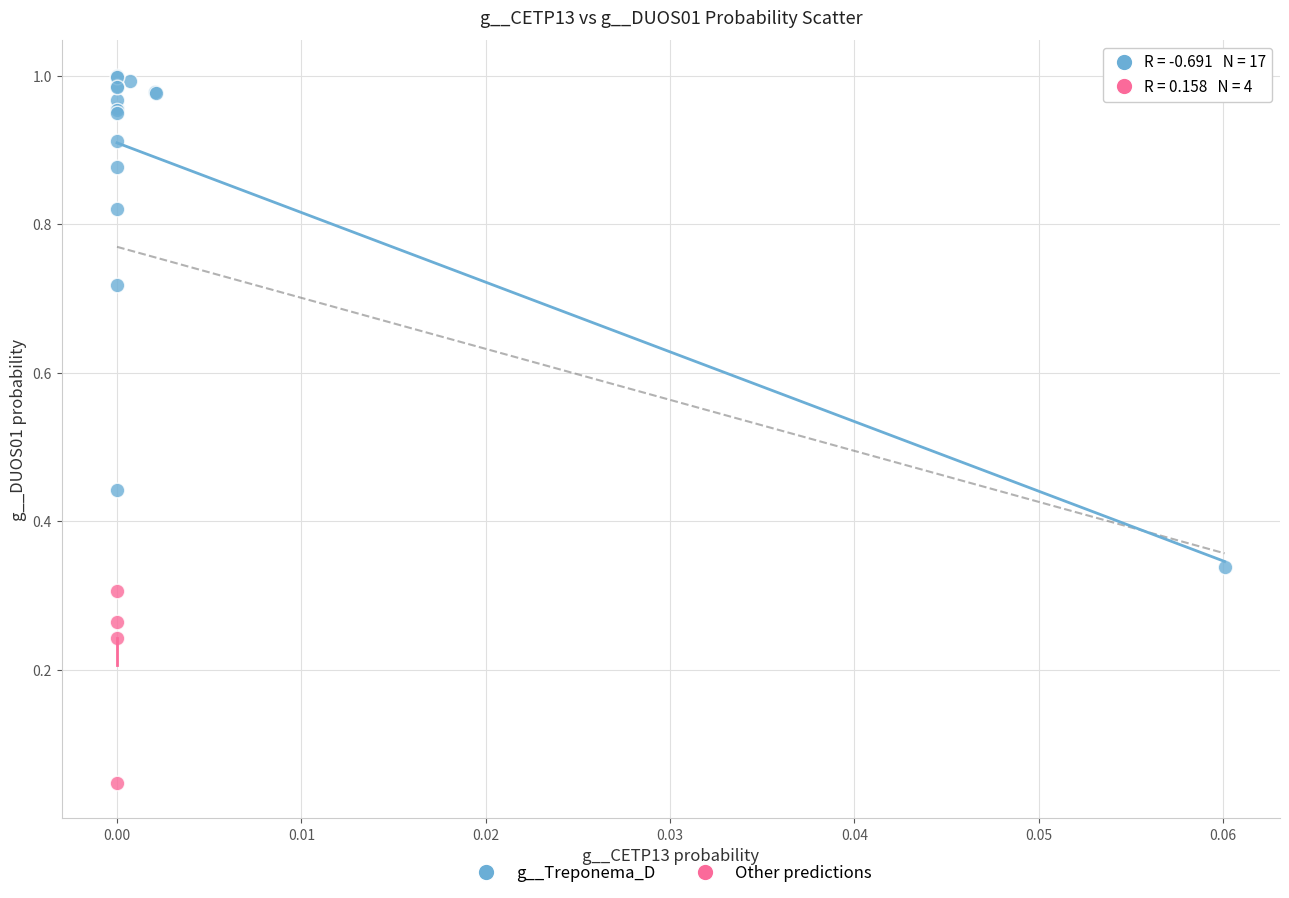

Which series contains the highest Y value?

g__Treponema_D